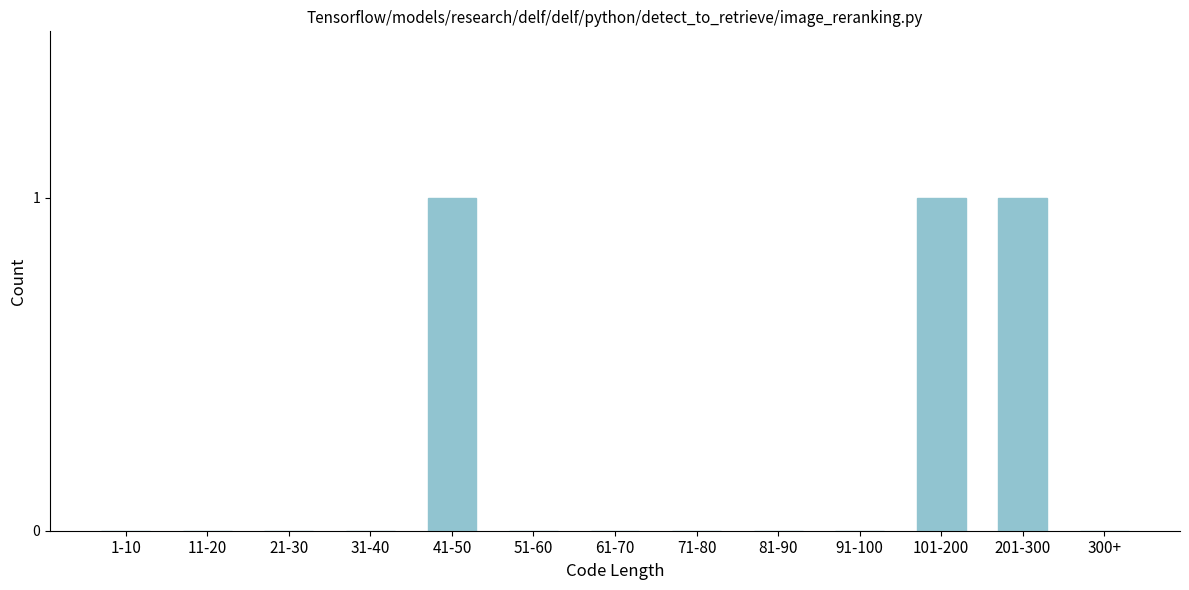

Reading left to right, extract all data points from this chart.

1-10=0	11-20=0	21-30=0	31-40=0	41-50=1	51-60=0	61-70=0	71-80=0	81-90=0	91-100=0	101-200=1	201-300=1	300+=0